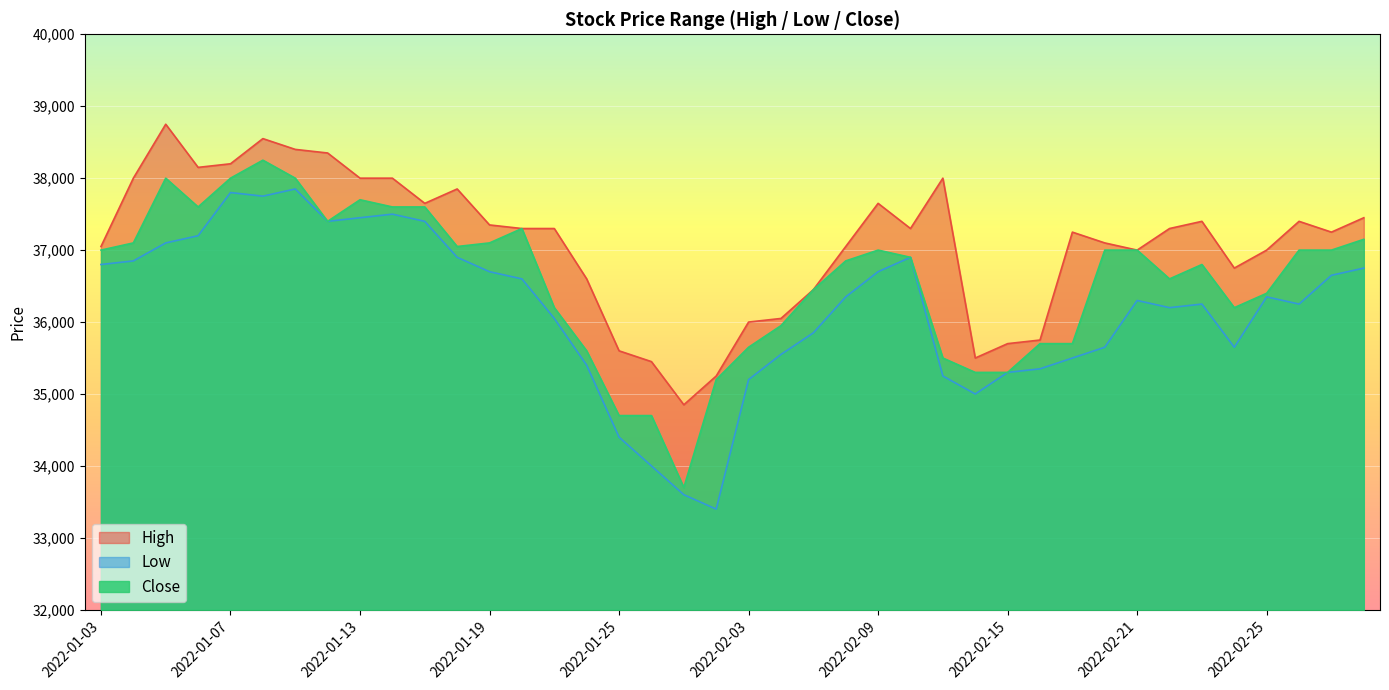

Which series has the largest total across all categories?

High